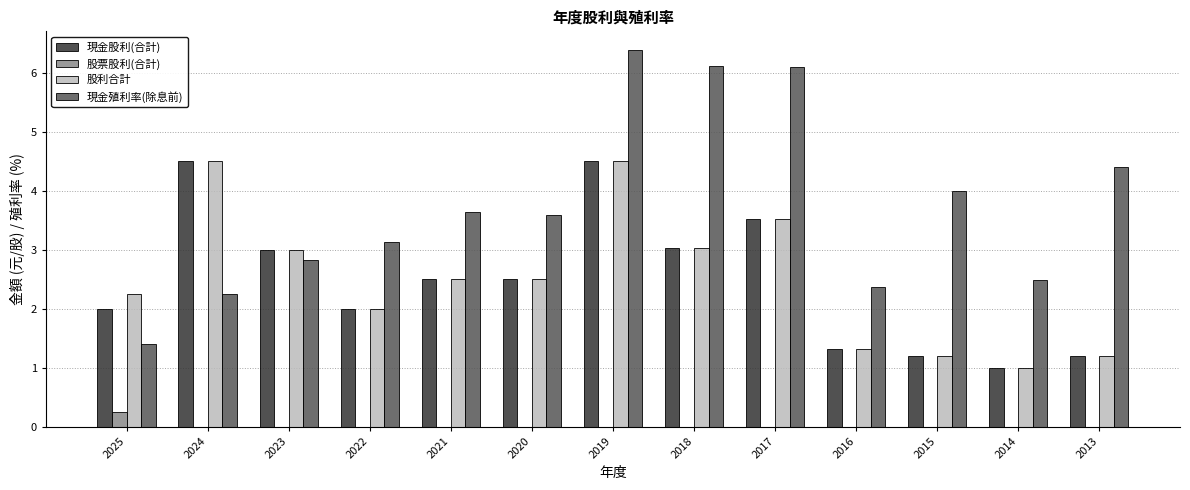

How many data points does each series have?

13